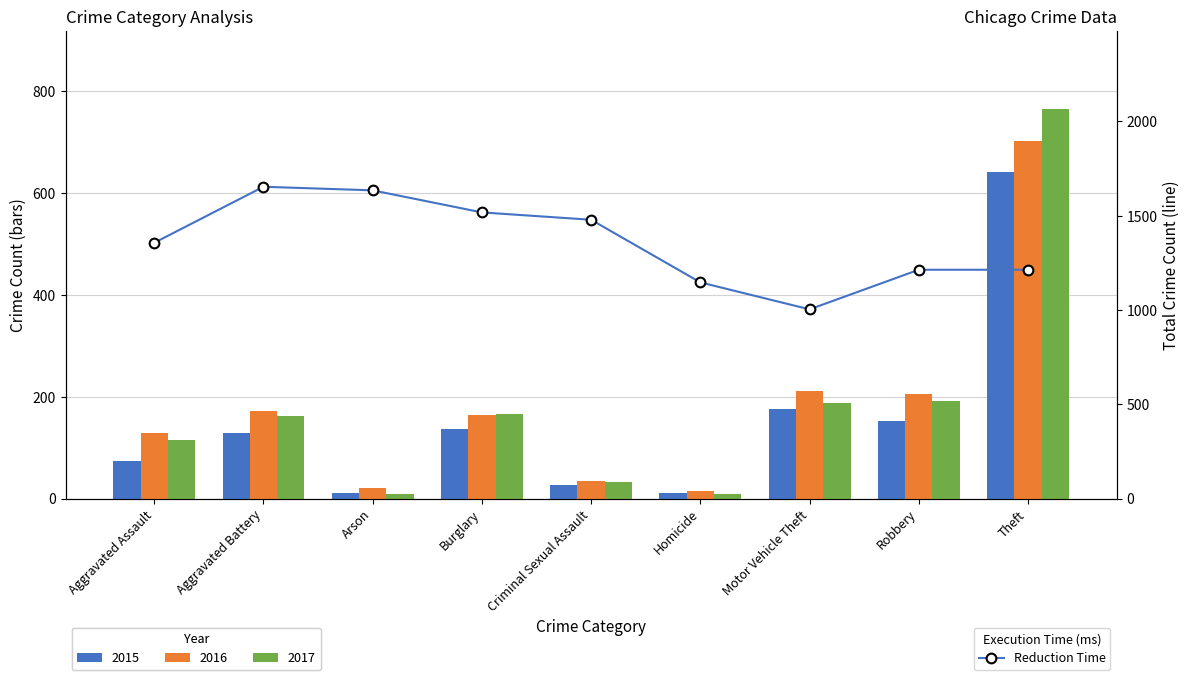

Which category has the lowest value across all series?

Motor Vehicle Theft